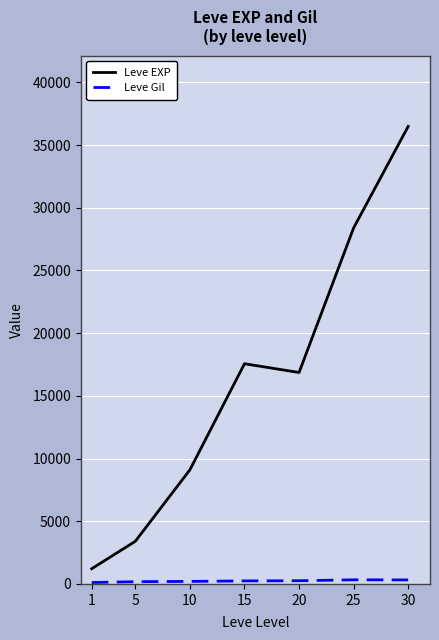

Which series has the largest total across all categories?

Leve EXP